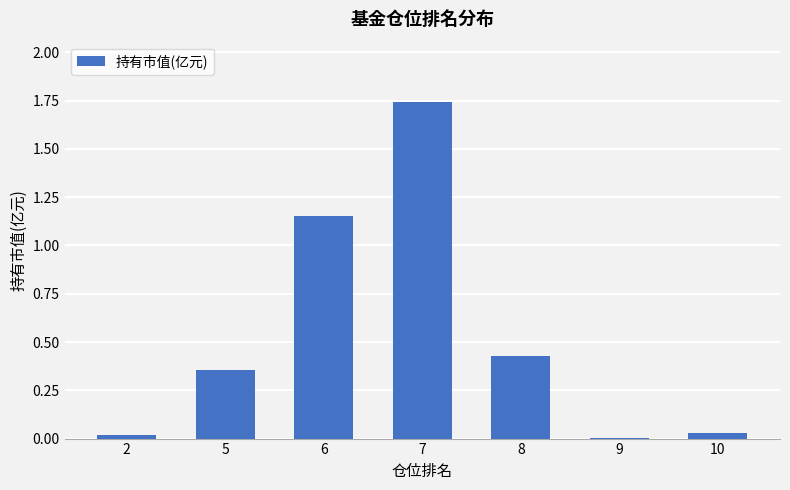

Does the chart contain stacked bars?

No